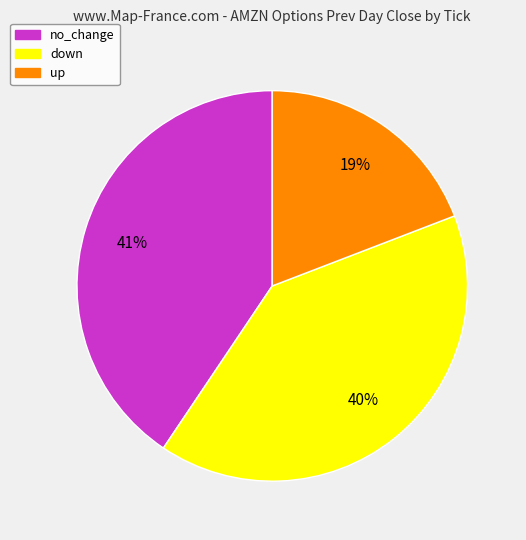

How many slices are in this pie chart?

3